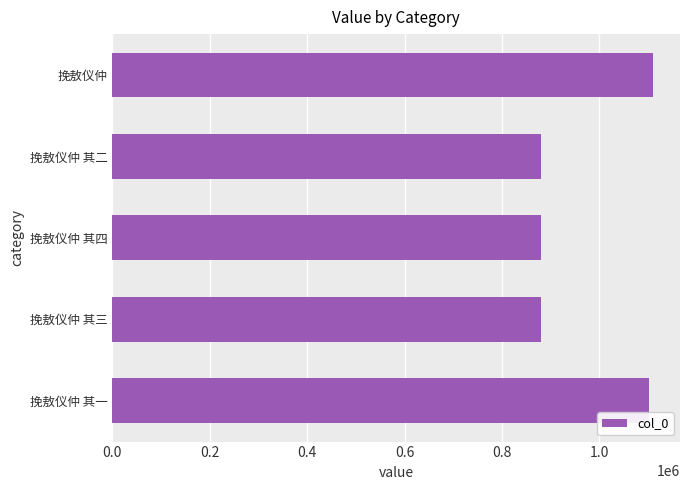

What is the sum of all values?

4853279